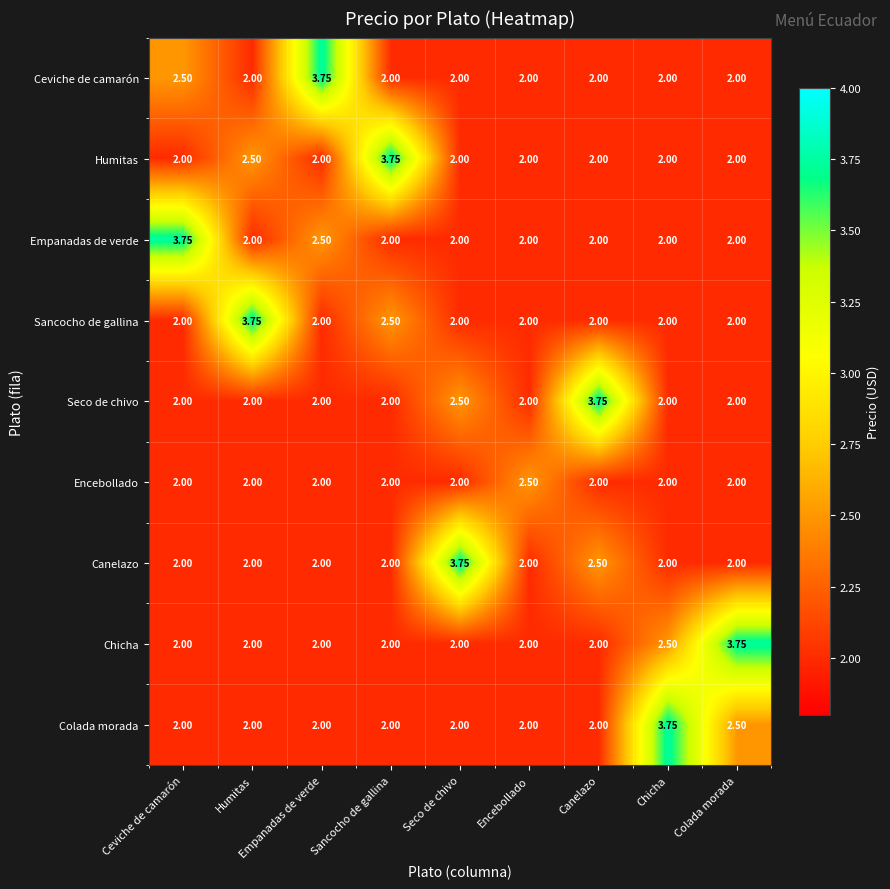

At how many categories does at least one series exceed 2?

9